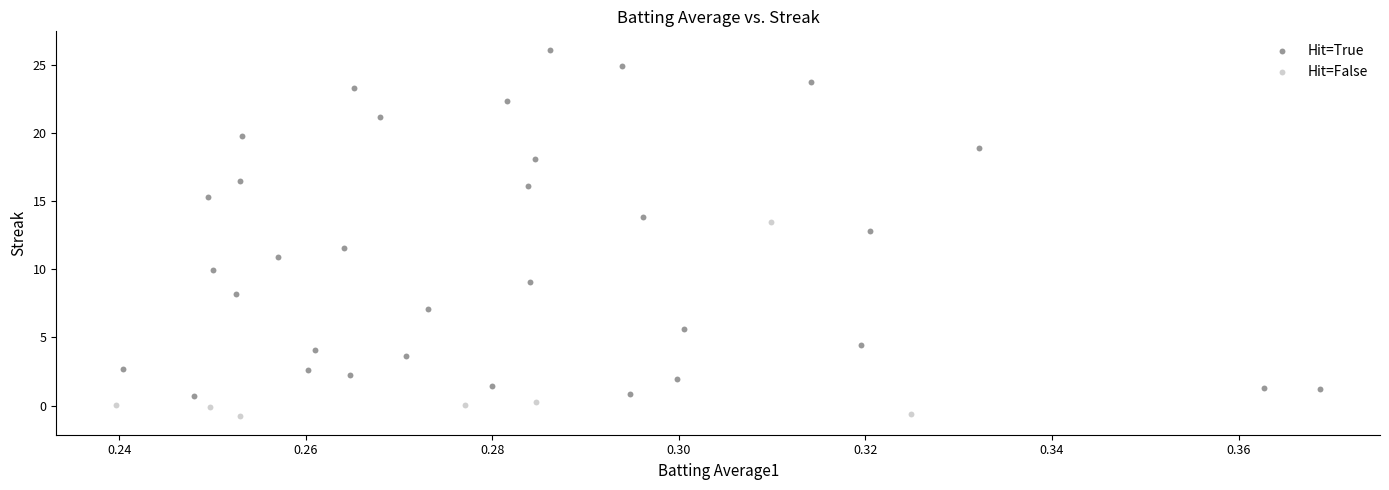

Which series has the largest Y range (max minus min)?

Hit=True